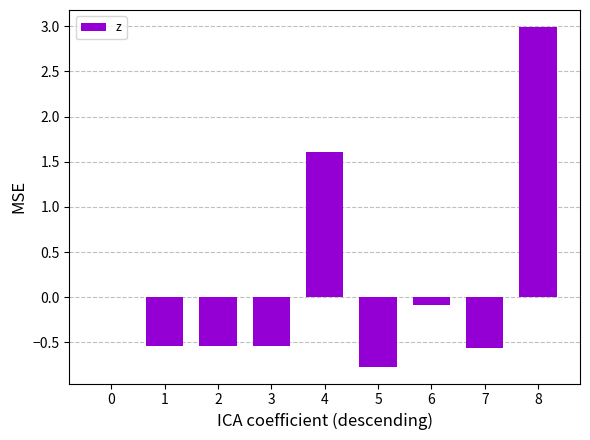

Which has a higher value, 5 or 7?

7